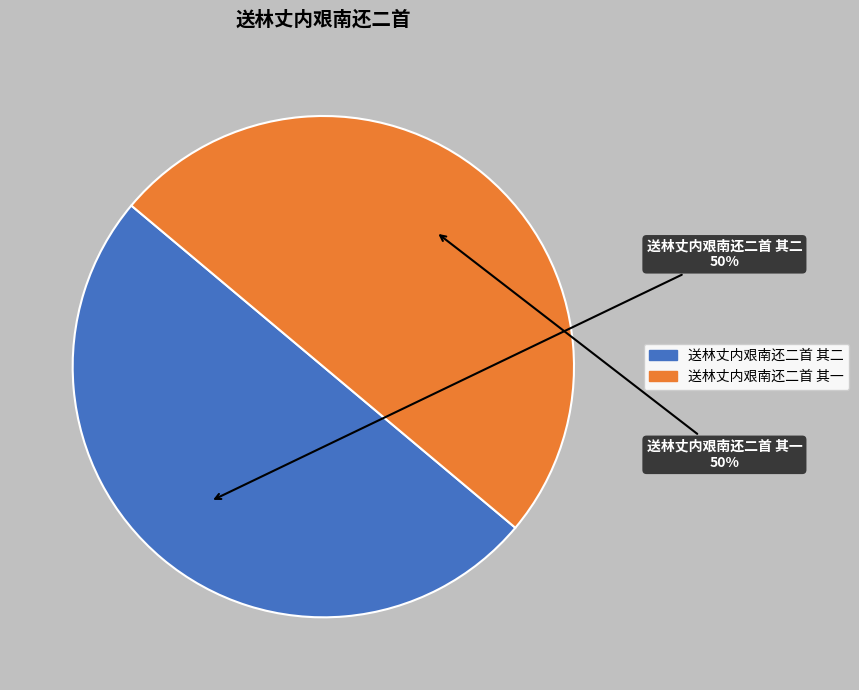

Approximately how many times larger is the value at 送林丈内艰南还二首 其二 compared to 送林丈内艰南还二首 其一?

1.0